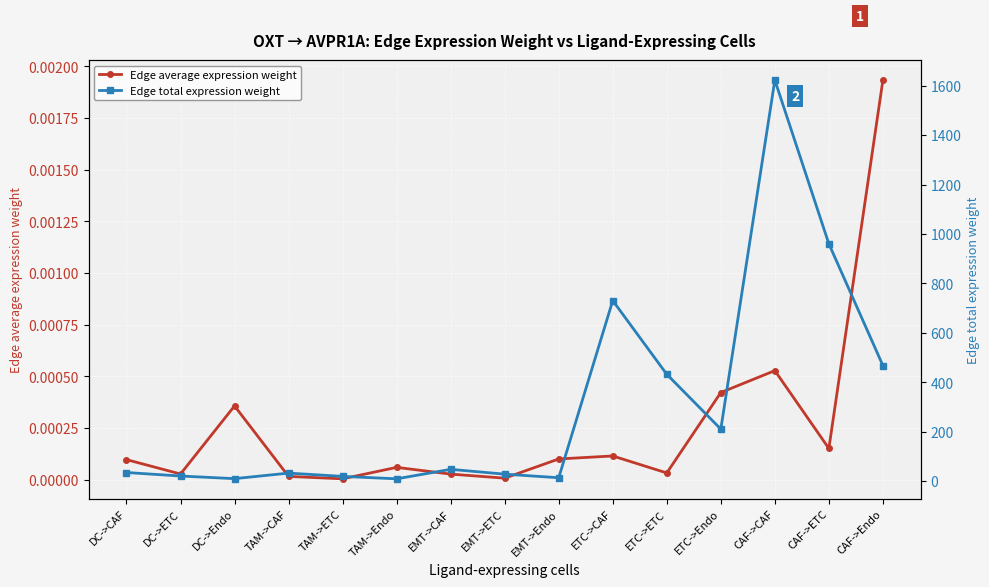

Between EMT->CAF and EMT->ETC, which series saw the biggest shift?

Edge total expression weight